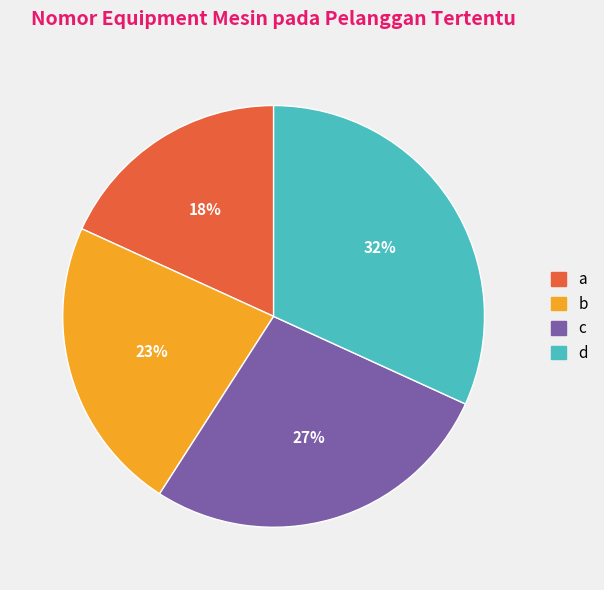

Approximately how many times larger is the value at b compared to d?

0.7